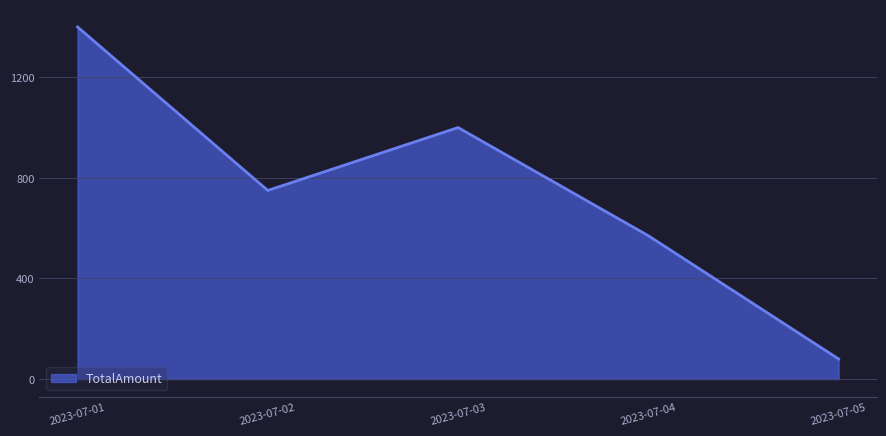

Which has a higher value, 2023-07-03 or 2023-07-02?

2023-07-03